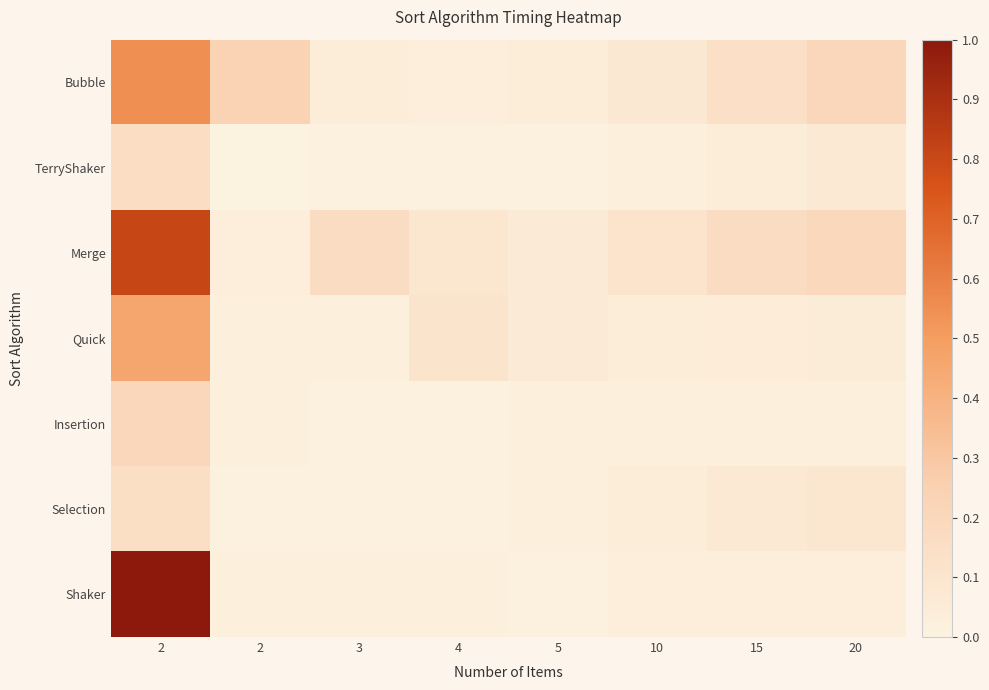

What is the maximum value shown in the chart?

1.0